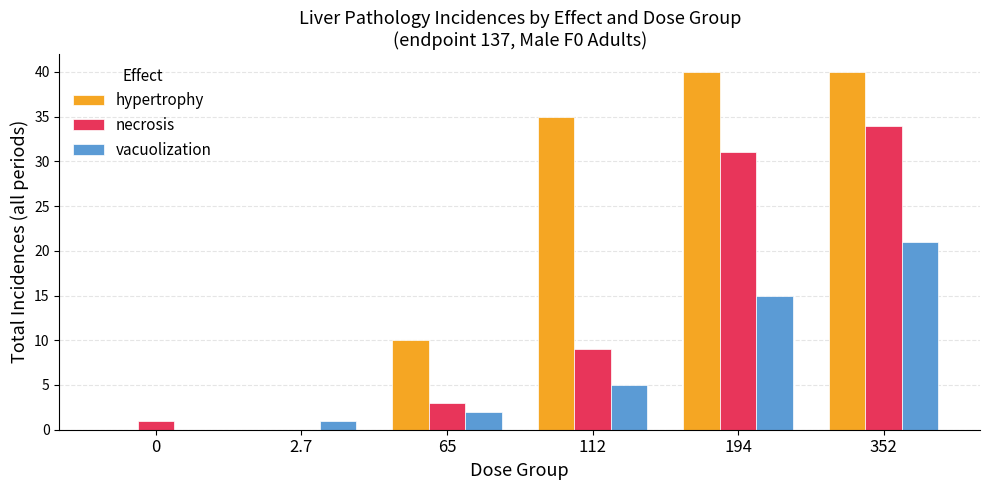

What is the sum of the hypertrophy values at 194 and 65?

50